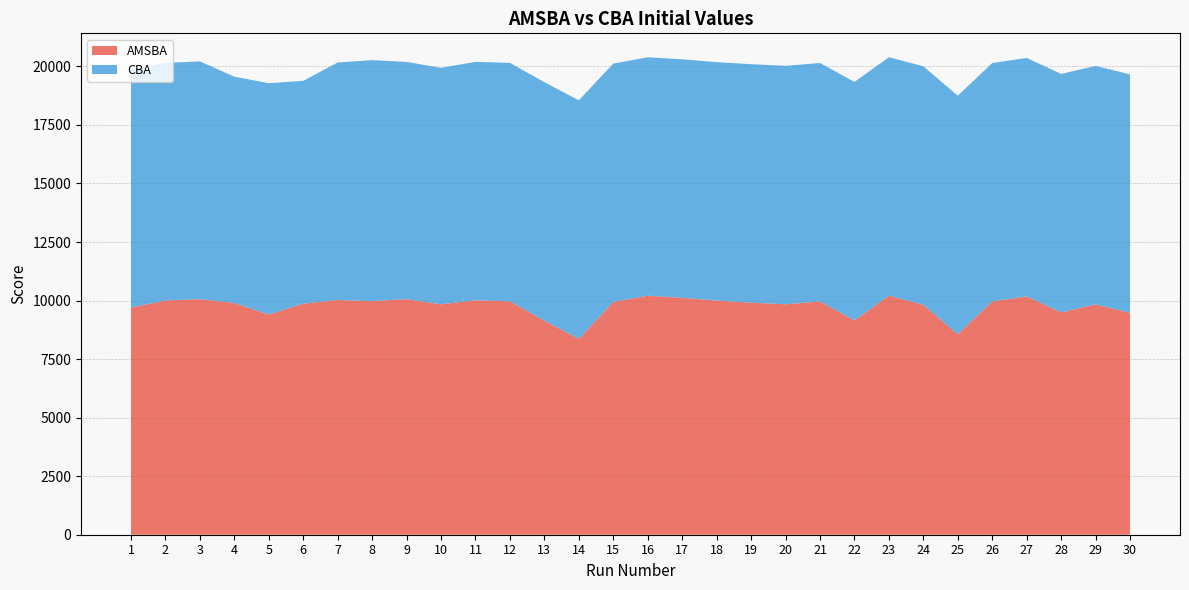

Reading left to right, transcribe all the data shown in this chart.

AMSBA: 1=9697.3	2=10003.8	3=10059.6	4=9897.0	5=9400.1	6=9870.4	7=10022.4	8=9973.4	9=10058.8	10=9840.0	11=10010.6	12=9967.5	13=9143.1	14=8367.0	15=9936.8	16=10206.4	17=10118.8	18=9998.5	19=9911.1	20=9840.0	21=9962.0	22=9153.0	23=10208.9	24=9820.0	25=8564.6	26=9960.8	27=10177.9	28=9494.6	29=9836.8	30=9476.4
CBA: 1=10162.1	2=10142.5	3=10154.1	4=9663.3	5=9880.7	6=9512.2	7=10143.8	8=10292.5	9=10131.2	10=10094.6	11=10182.2	12=10182.2	13=10182.2	14=10182.2	15=10182.2	16=10182.2	17=10182.2	18=10182.2	19=10182.2	20=10182.2	21=10182.2	22=10182.2	23=10182.2	24=10182.2	25=10182.2	26=10182.2	27=10182.2	28=10182.2	29=10182.2	30=10182.2